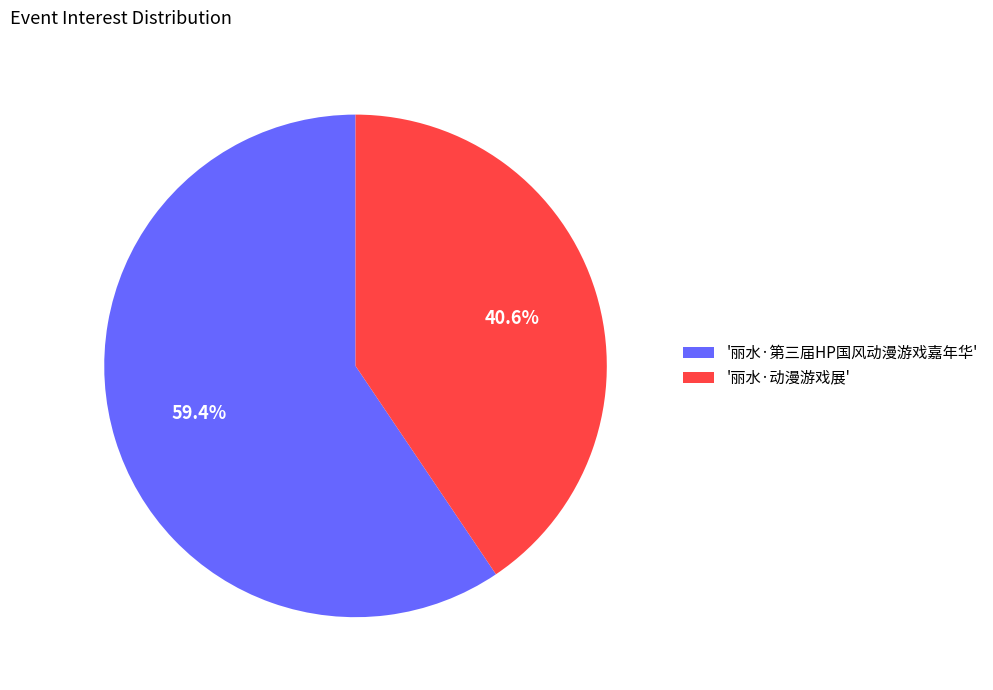

What portion of the pie excludes '丽水·第三届HP国风动漫游戏嘉年华'?

40.6%